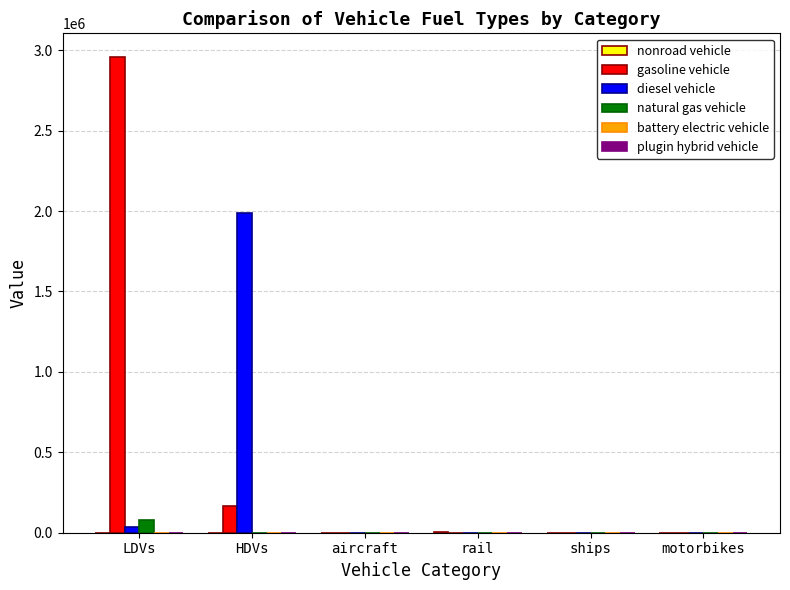

Are the bars horizontal?

No